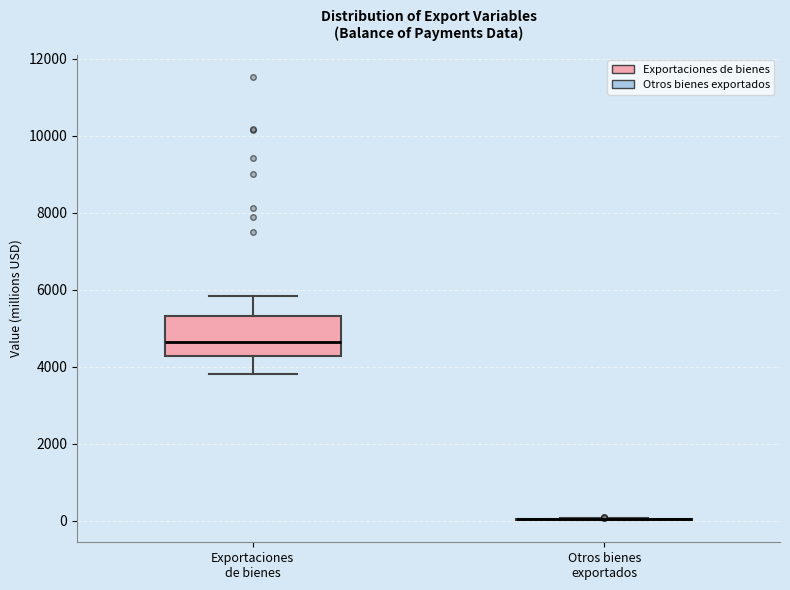

Which box is the tallest, from its lower edge to its upper edge?

Exportaciones de bienes